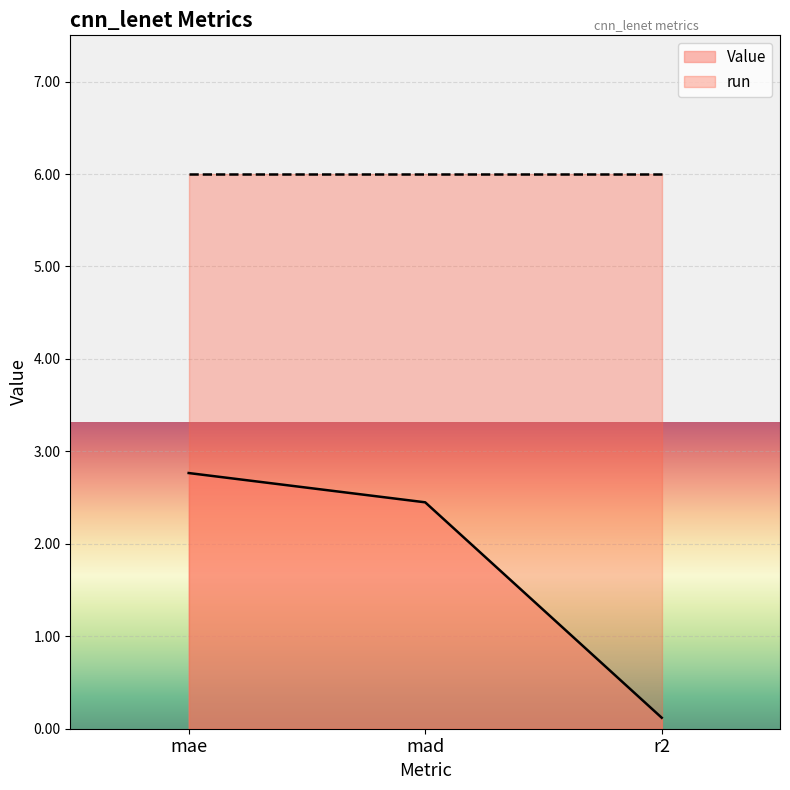

What is the sum of the values at mad and mae?

5.2